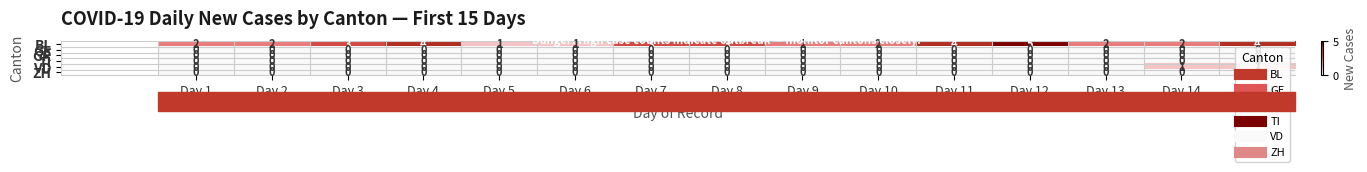

What is the maximum value shown in the chart?

5